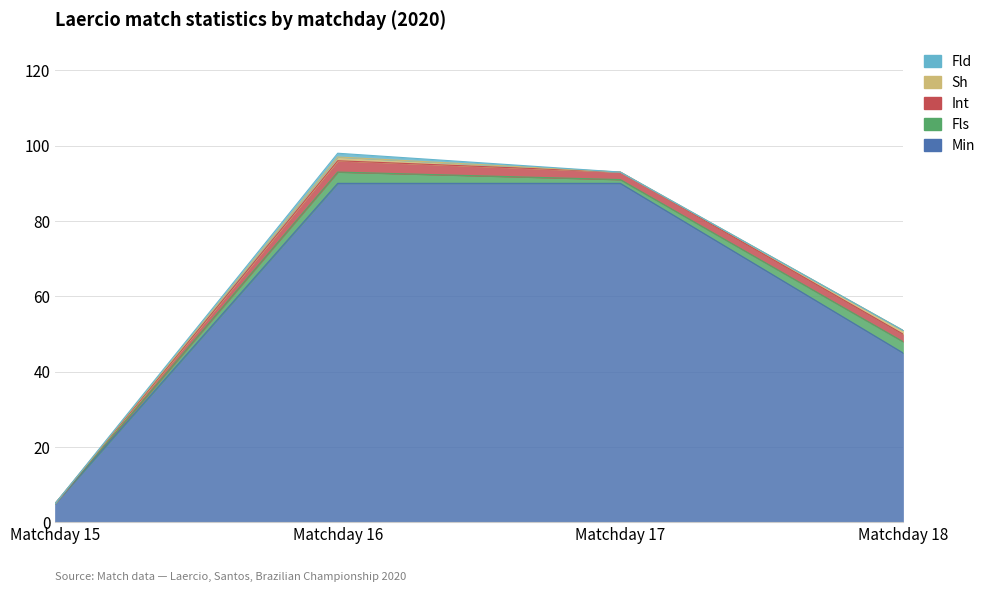

What is the sum of the Sh values at Matchday 18 and Matchday 15?

1